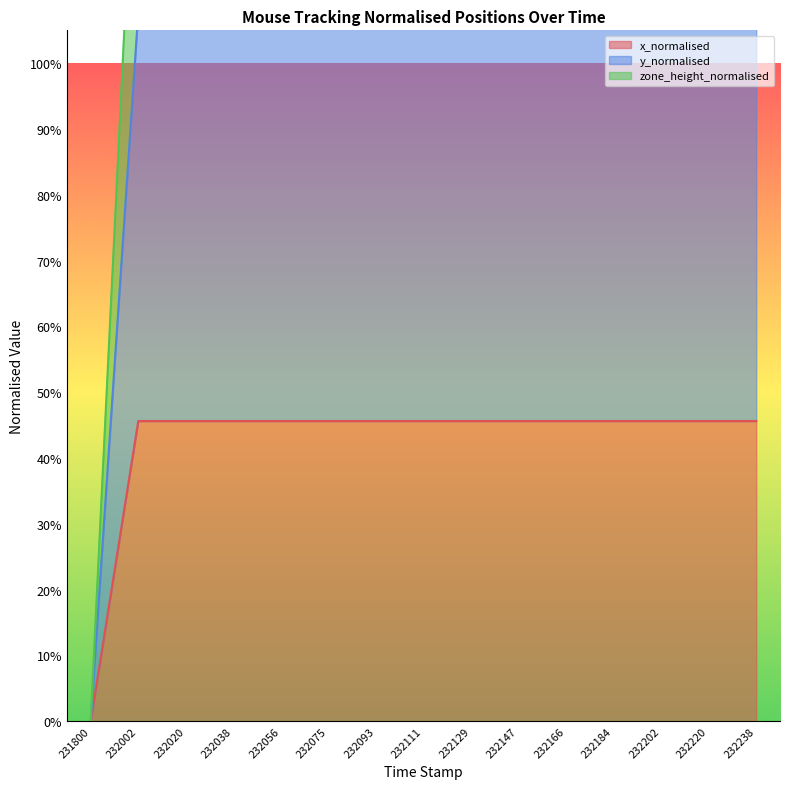

What is the difference between the maximum and minimum values in the y_normalised series?

1.1